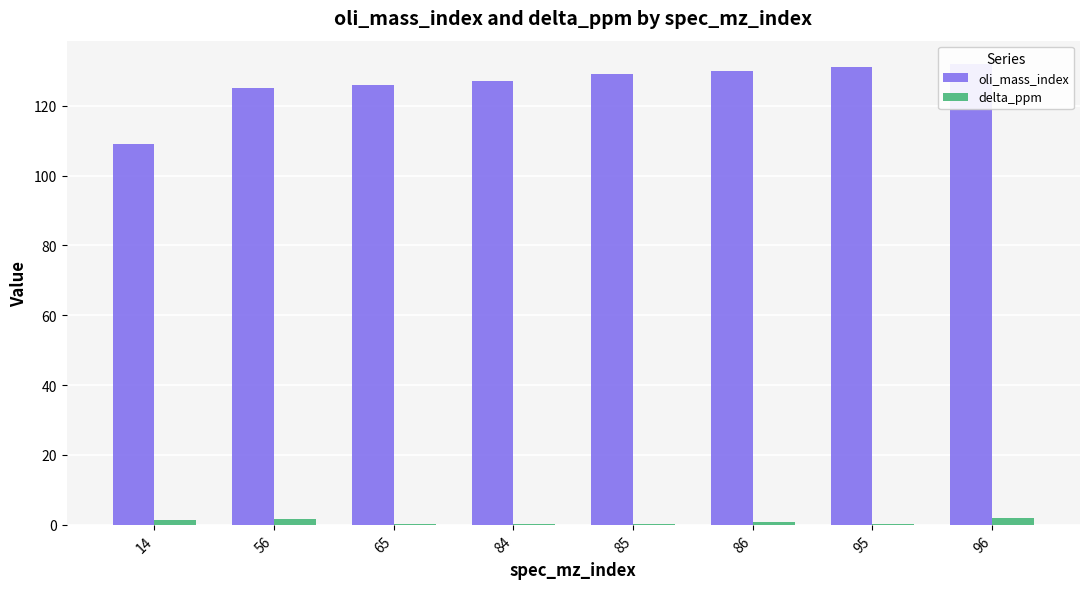

What is the sum of all delta_ppm values?

6.7